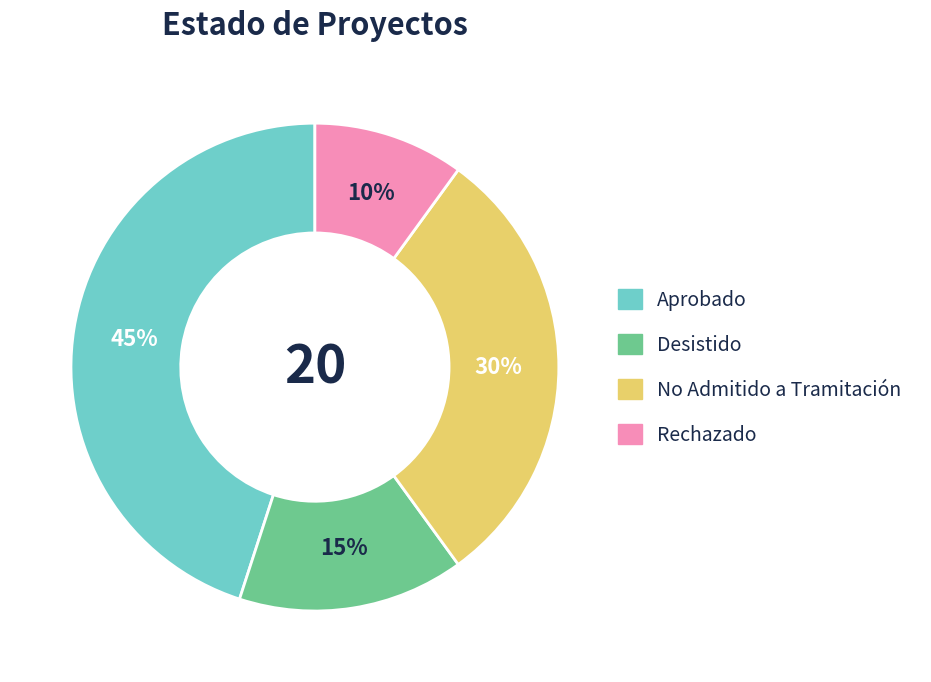

Is the sum of Aprobado and Desistido greater than half?

Yes